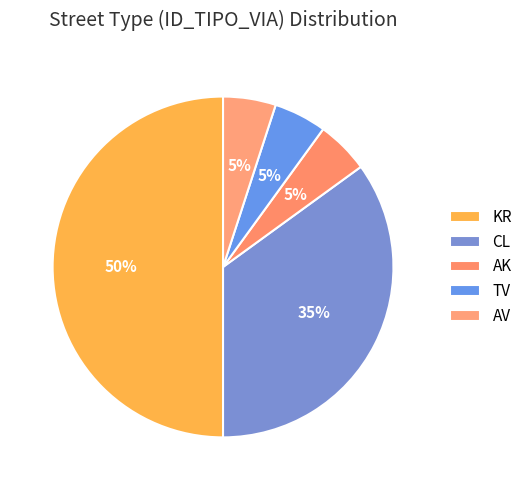

To the nearest percent, what is the difference between the AV and KR slice percentages?

45%